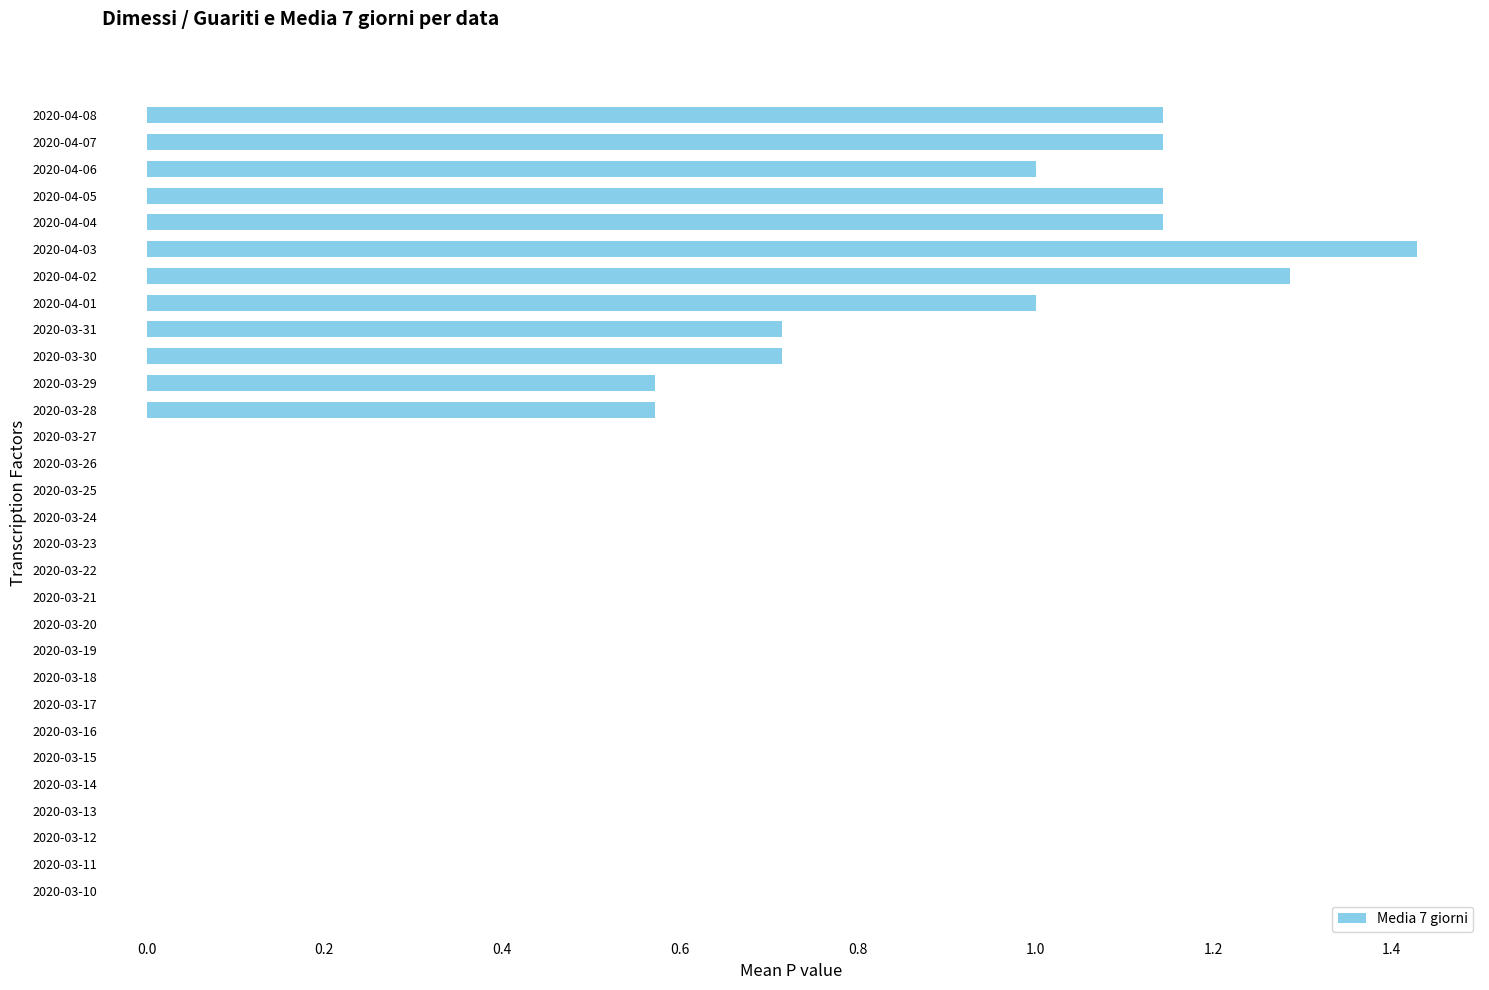

Is it true that the value at 2020-03-31 is 0.7?

True